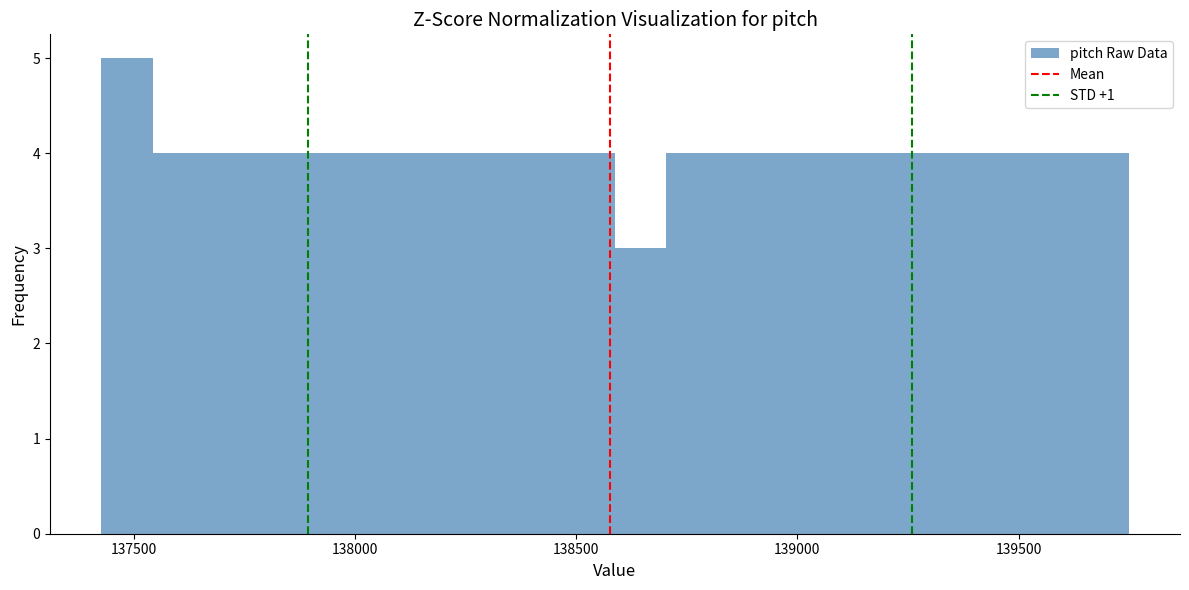

Around what value on the x-axis is the tallest bar? Give the approximate position of its centre, as read against the axis.

137500